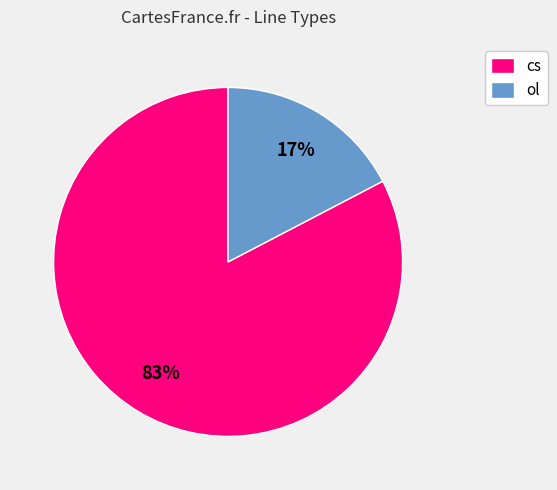

Rank the categories by value from lowest to highest.

ol, cs